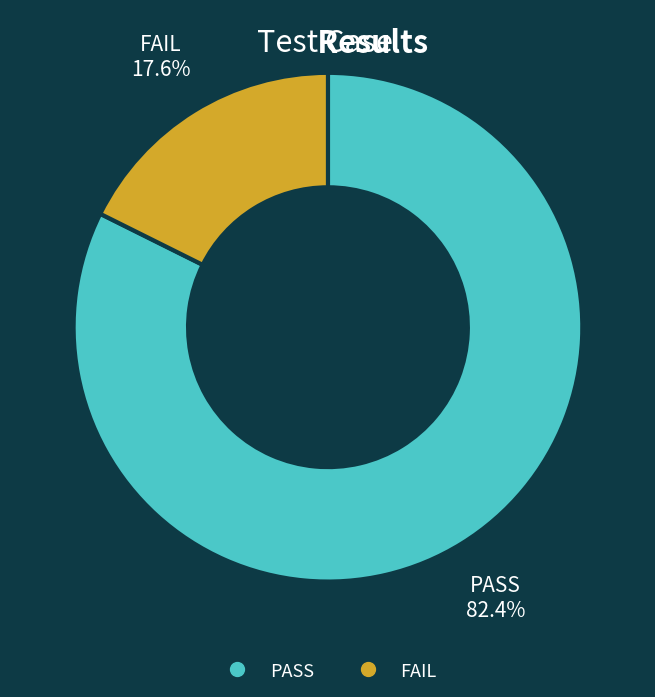

To the nearest percent, what is the difference between the PASS and FAIL slice percentages?

65%